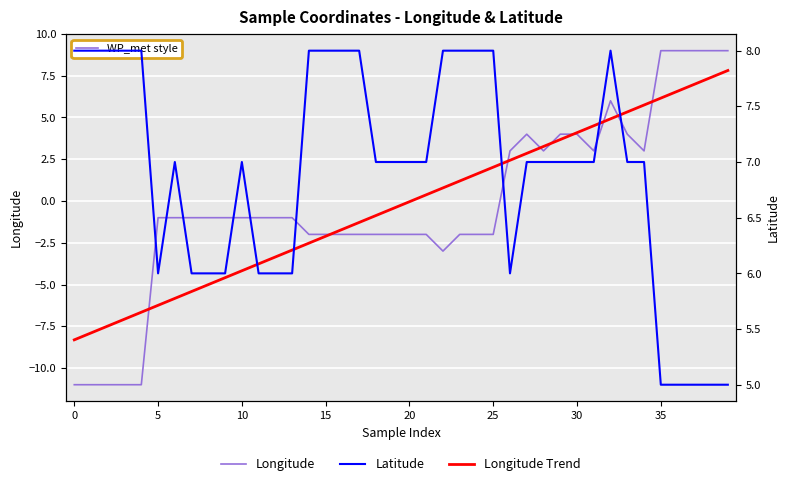

Is it true that Longitude equals 6.5 at 30?

False